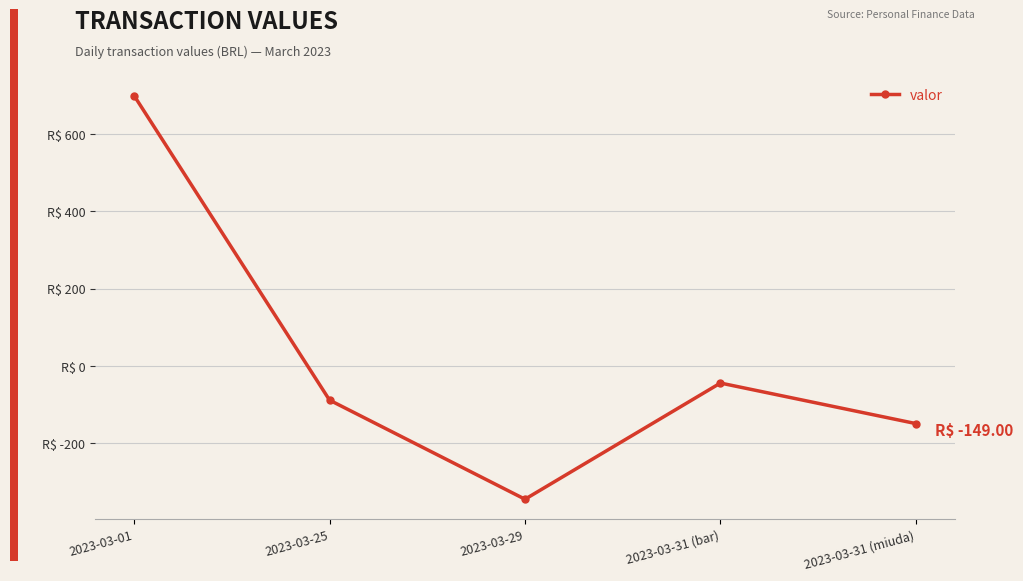

Reading left to right, transcribe all the data shown in this chart.

2023-03-01=700.0	2023-03-25=-88.2	2023-03-29=-344.8	2023-03-31 (bar)=-44.0	2023-03-31 (miuda)=-149.0